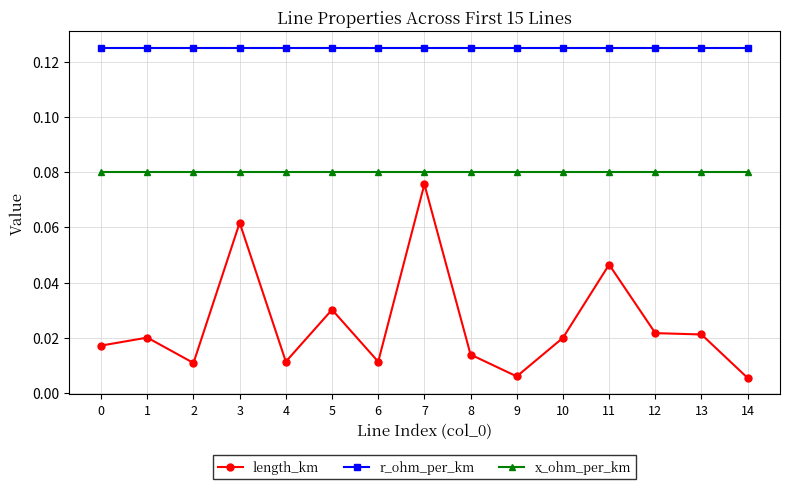

What is the sum of all r_ohm_per_km values?

1.9